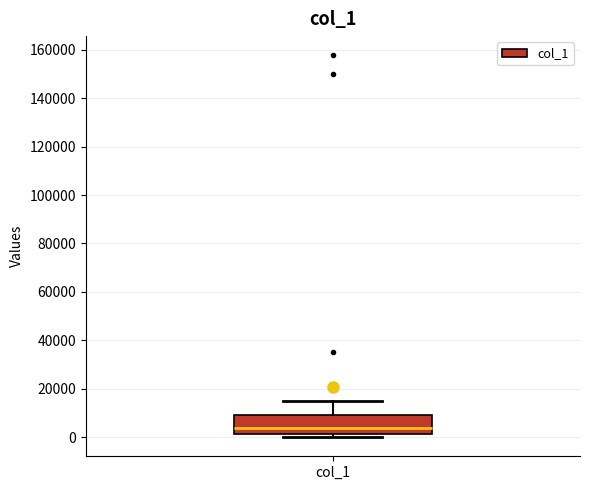

Transcribe this box plot: give where the median line is, the range the box spans, and where the two whiskers end, as read against the y-axis. The values are not printed on the chart, so give them approximately, as read against the axis.

median 4000, box 2000 to 10000, whiskers 0 to 16000